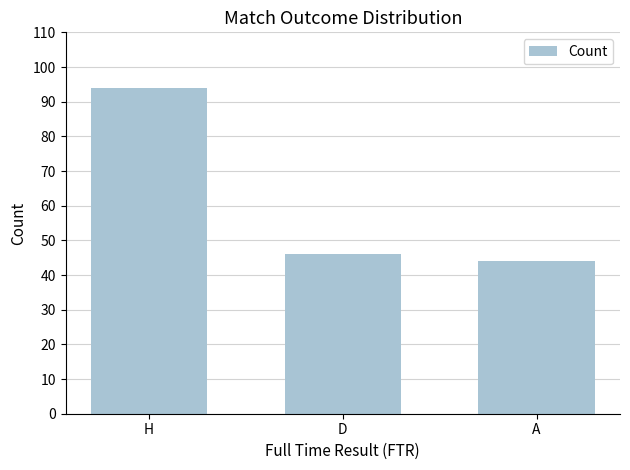

What is the label of the 2nd bar from the right?

D